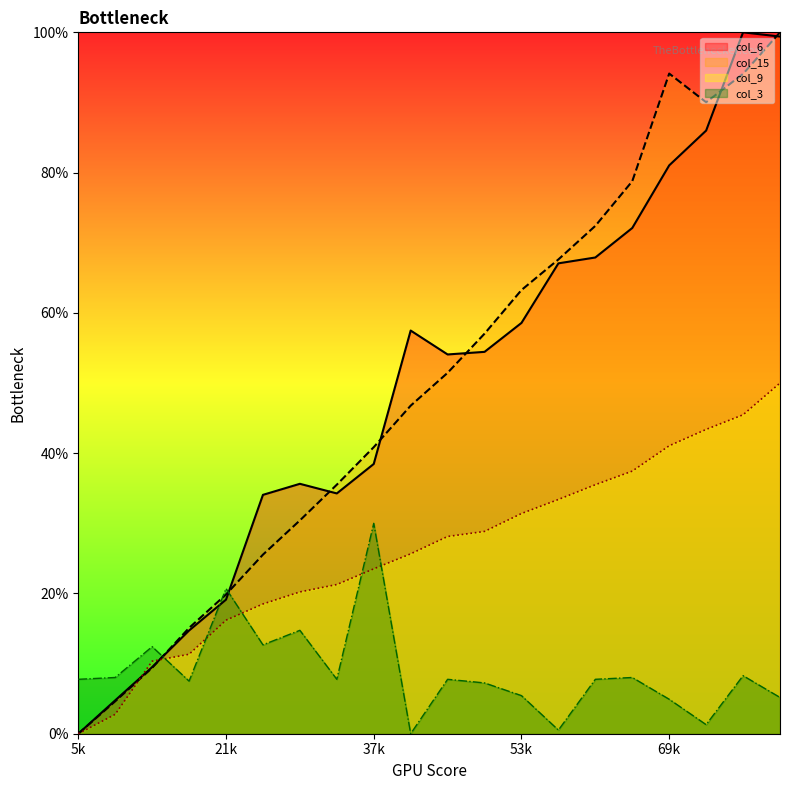

Which label corresponds to the largest value in the chart?

77000